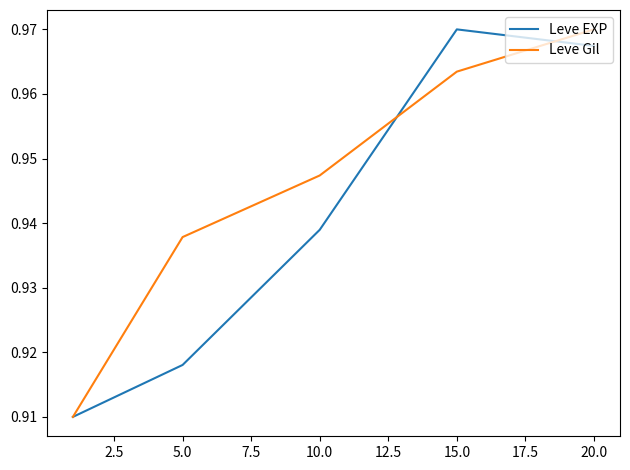

Which series has the largest total across all categories?

Leve Gil